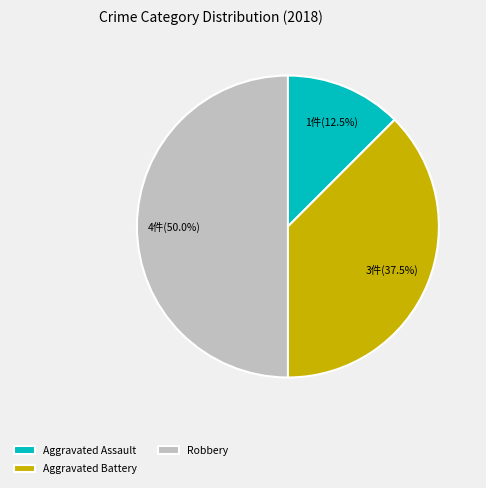

What percentage is NOT represented by Robbery?

50.0%